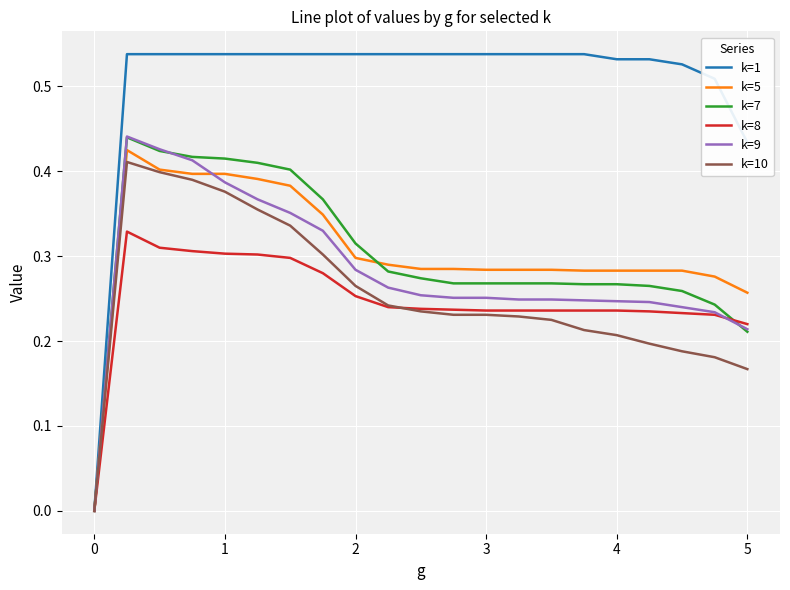

Which series has the widest spread of values?

k=1